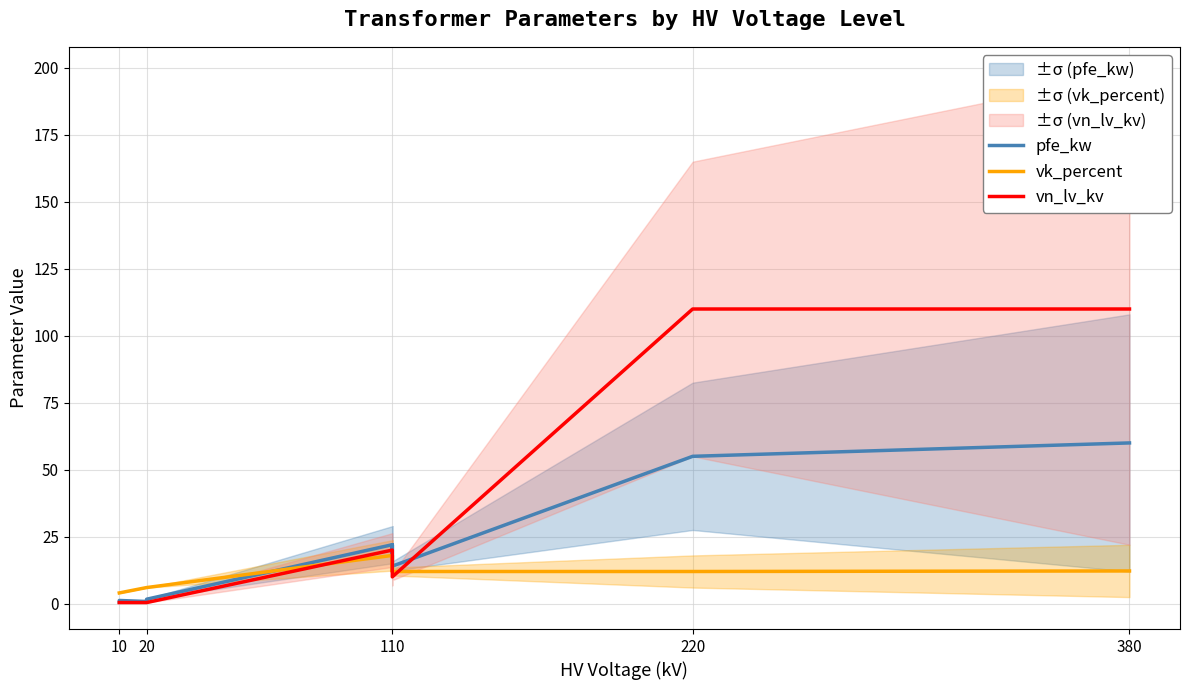

True or false: vn_lv_kv has more than 1 points higher than both neighbors.

False